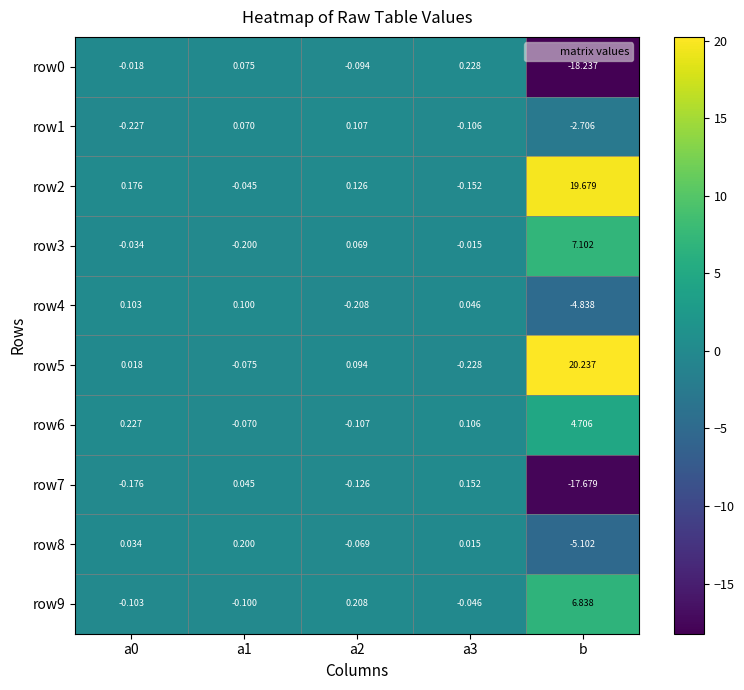

At which category does the chart reach its peak across all series?

b